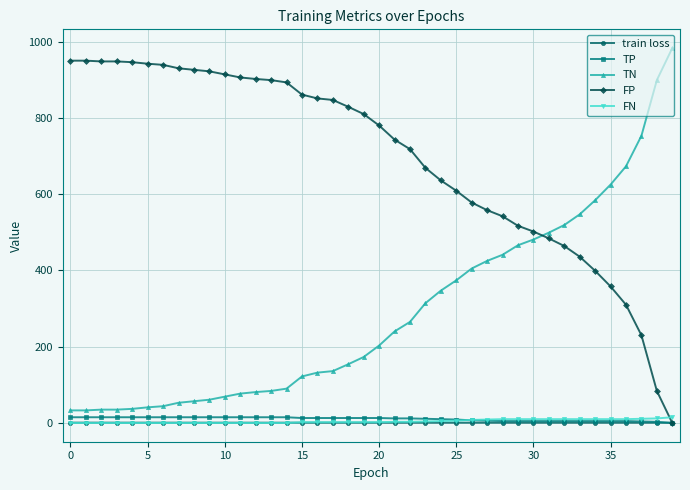

True or false: FN and TN cross at least once.

False